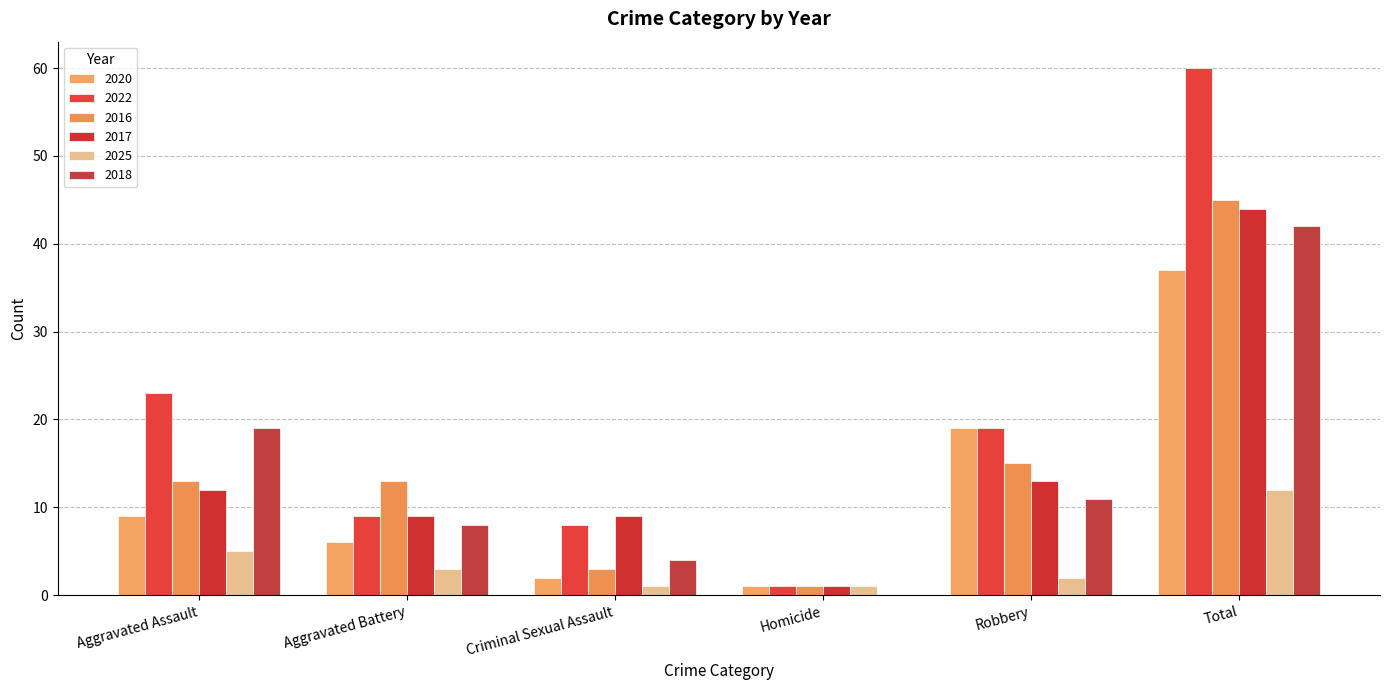

The value of 2016 at Aggravated Assault is 13. True or false?

True